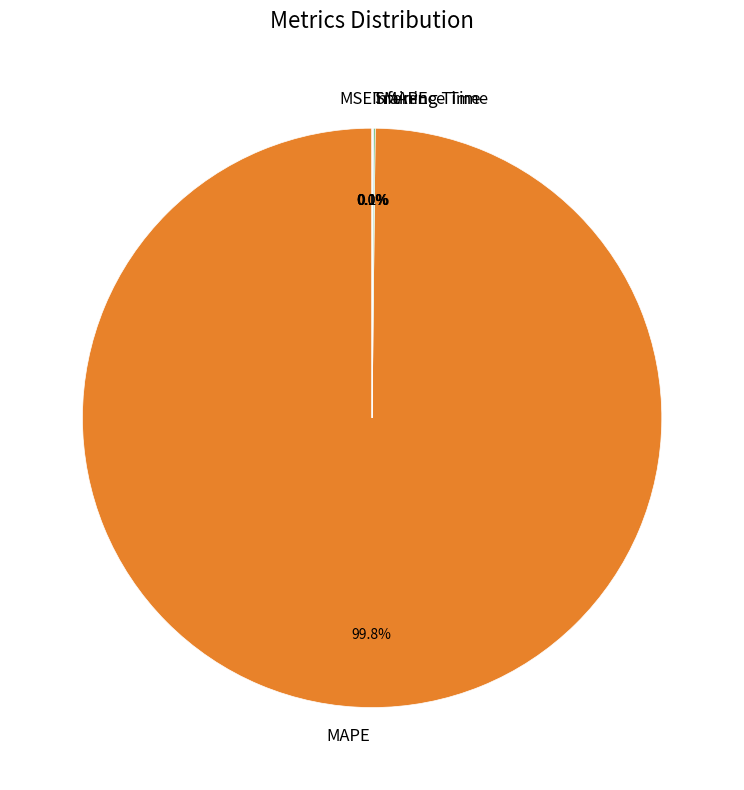

How much of the chart is everything except SMAPE?

99.9%